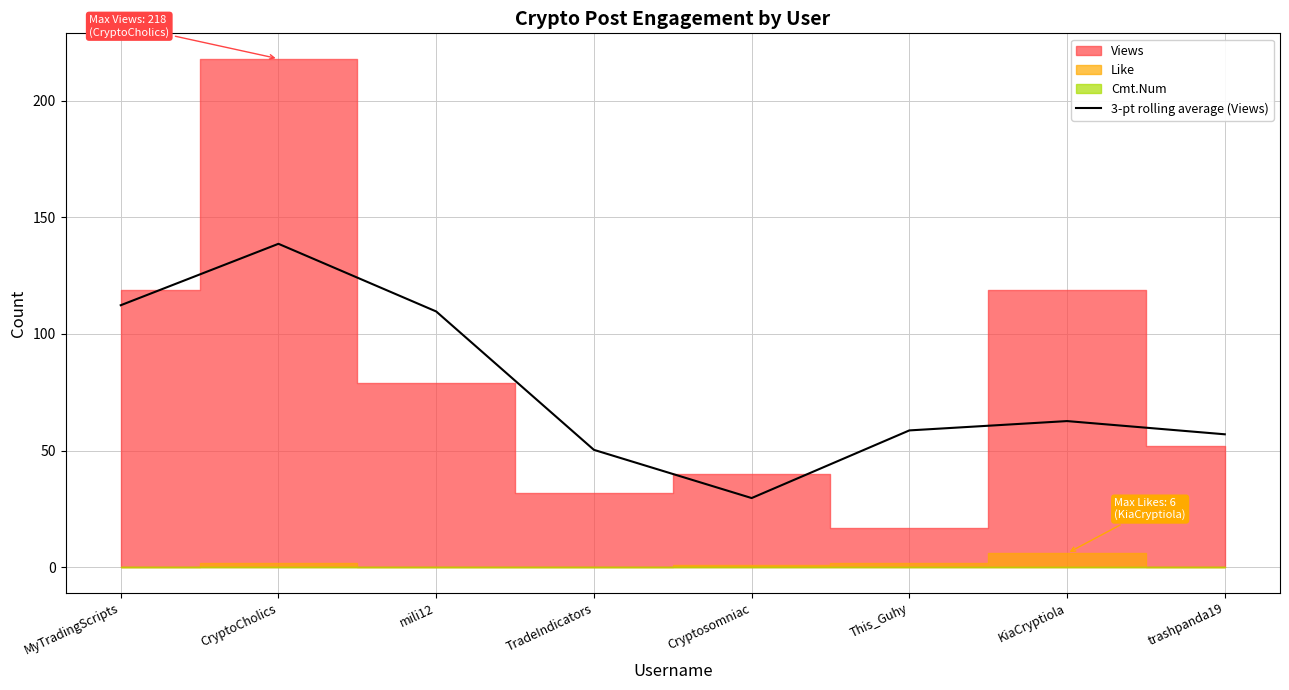

Does the chart display data point markers on the line(s)?

No